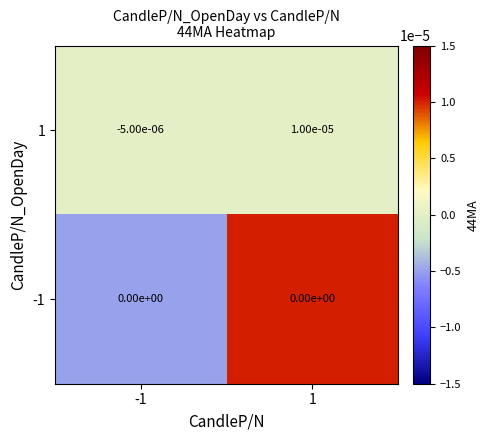

Is it true that -1 equals 0.0 at -1?

True